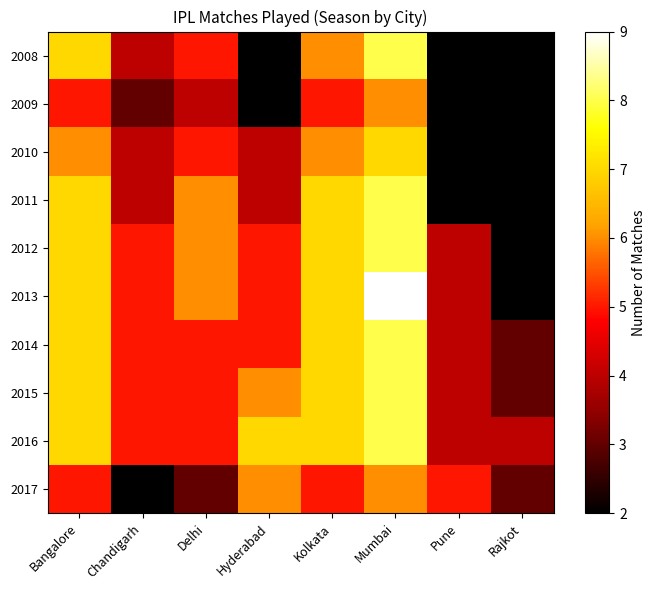

At which label does 2012 reach its minimum?

Pune